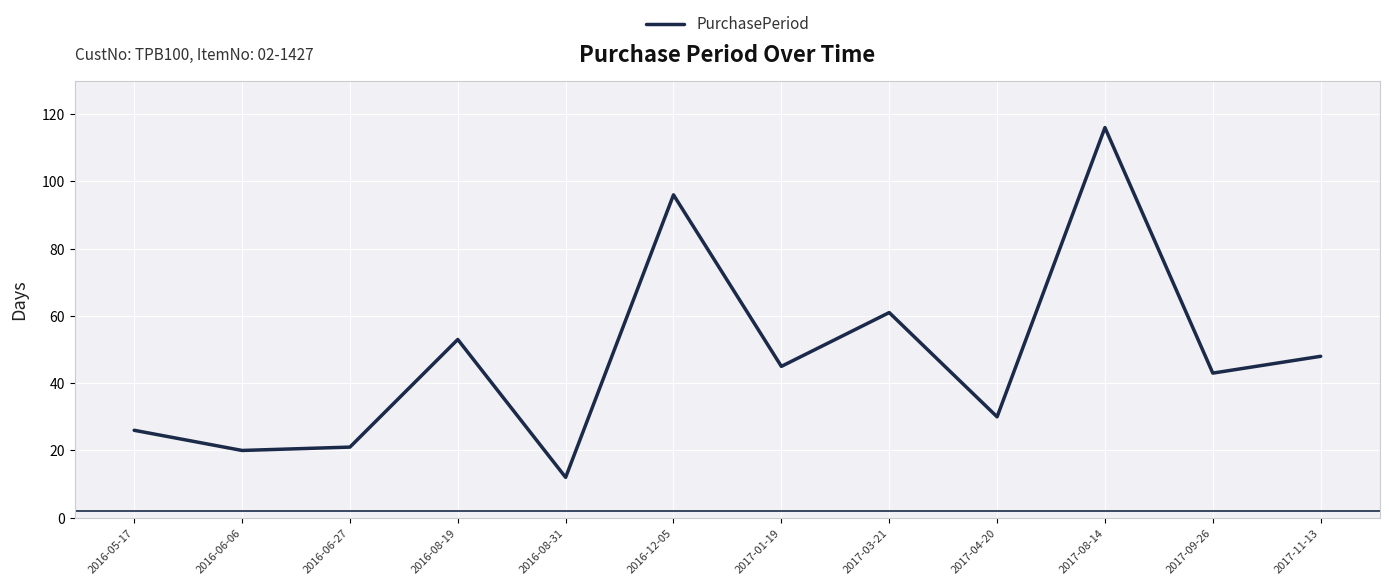

What is the difference between the values at 2016-06-27 and 2017-08-14?

95